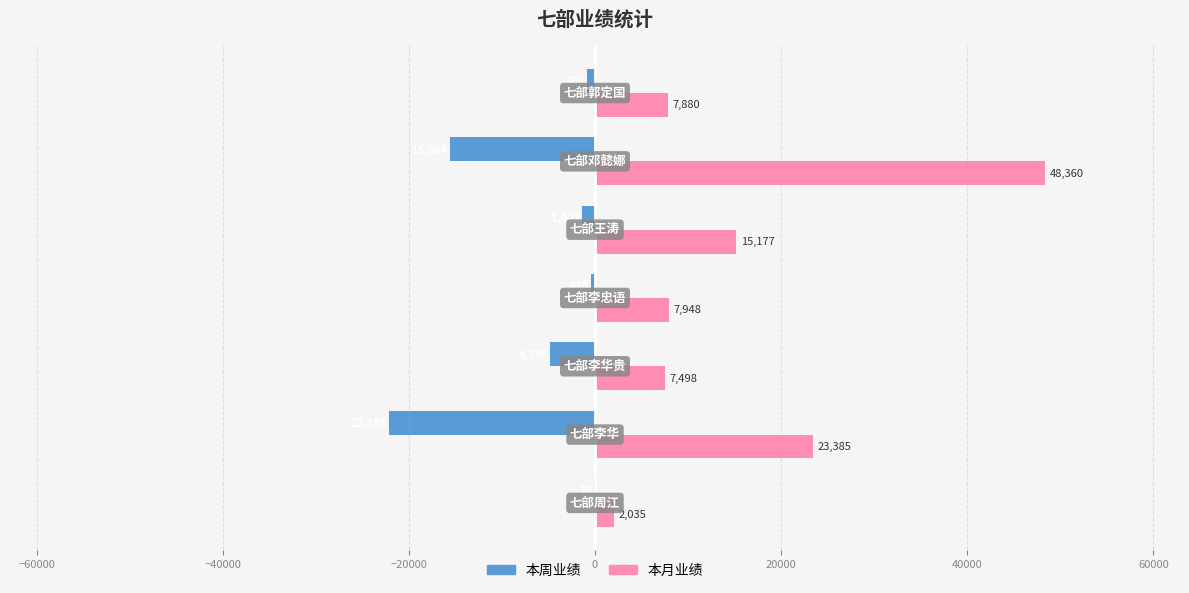

What is the sum of all 本周业绩 values?

-45290